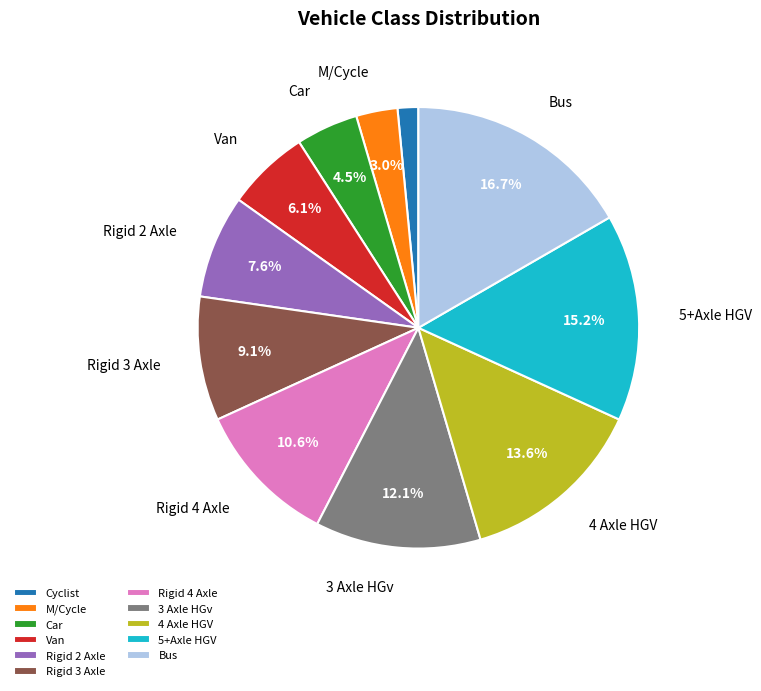

To the nearest percent, what is the difference between the largest and smallest slice percentages?

15%